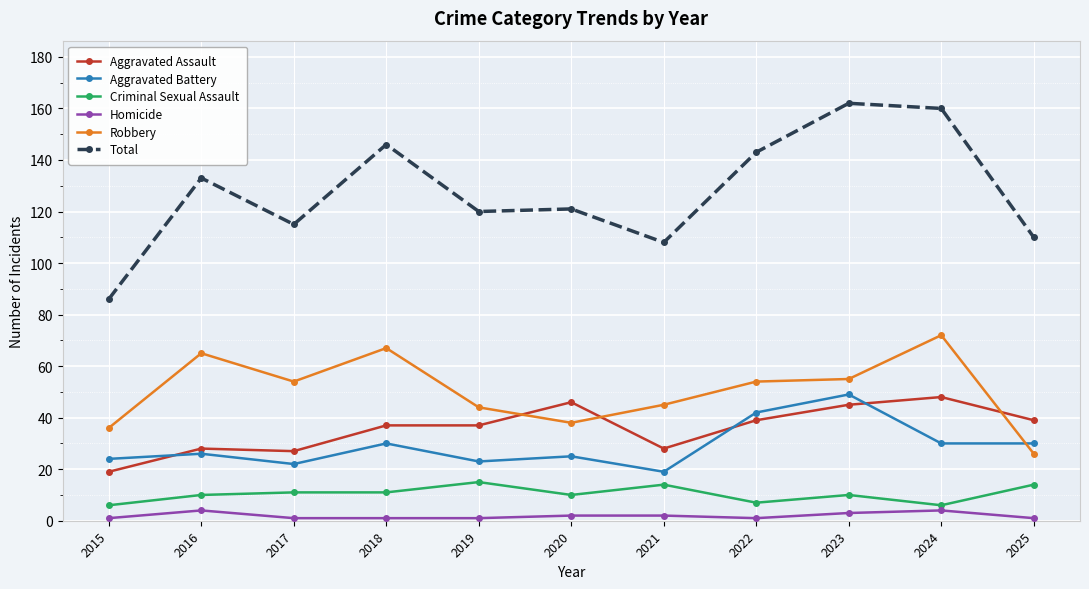

Reading right to left, list all the values displayed in this chart.

Aggravated Assault: 2025=39	2024=48	2023=45	2022=39	2021=28	2020=46	2019=37	2018=37	2017=27	2016=28	2015=19
Aggravated Battery: 2025=30	2024=30	2023=49	2022=42	2021=19	2020=25	2019=23	2018=30	2017=22	2016=26	2015=24
Criminal Sexual Assault: 2025=14	2024=6	2023=10	2022=7	2021=14	2020=10	2019=15	2018=11	2017=11	2016=10	2015=6
Homicide: 2025=1	2024=4	2023=3	2022=1	2021=2	2020=2	2019=1	2018=1	2017=1	2016=4	2015=1
Robbery: 2025=26	2024=72	2023=55	2022=54	2021=45	2020=38	2019=44	2018=67	2017=54	2016=65	2015=36
Total: 2025=110	2024=160	2023=162	2022=143	2021=108	2020=121	2019=120	2018=146	2017=115	2016=133	2015=86